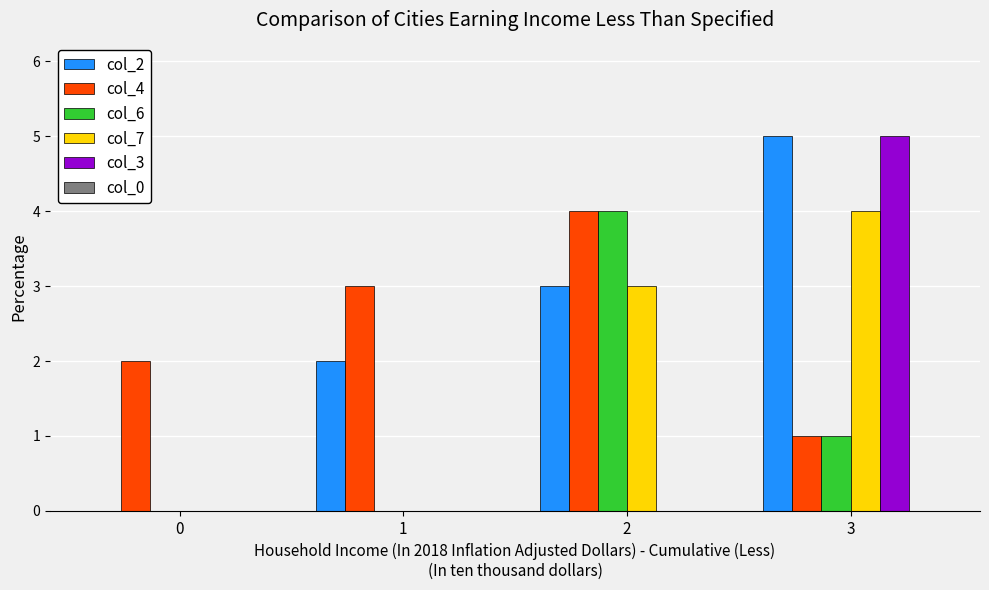

The col_6 series shows -1 at 1. True or false?

False